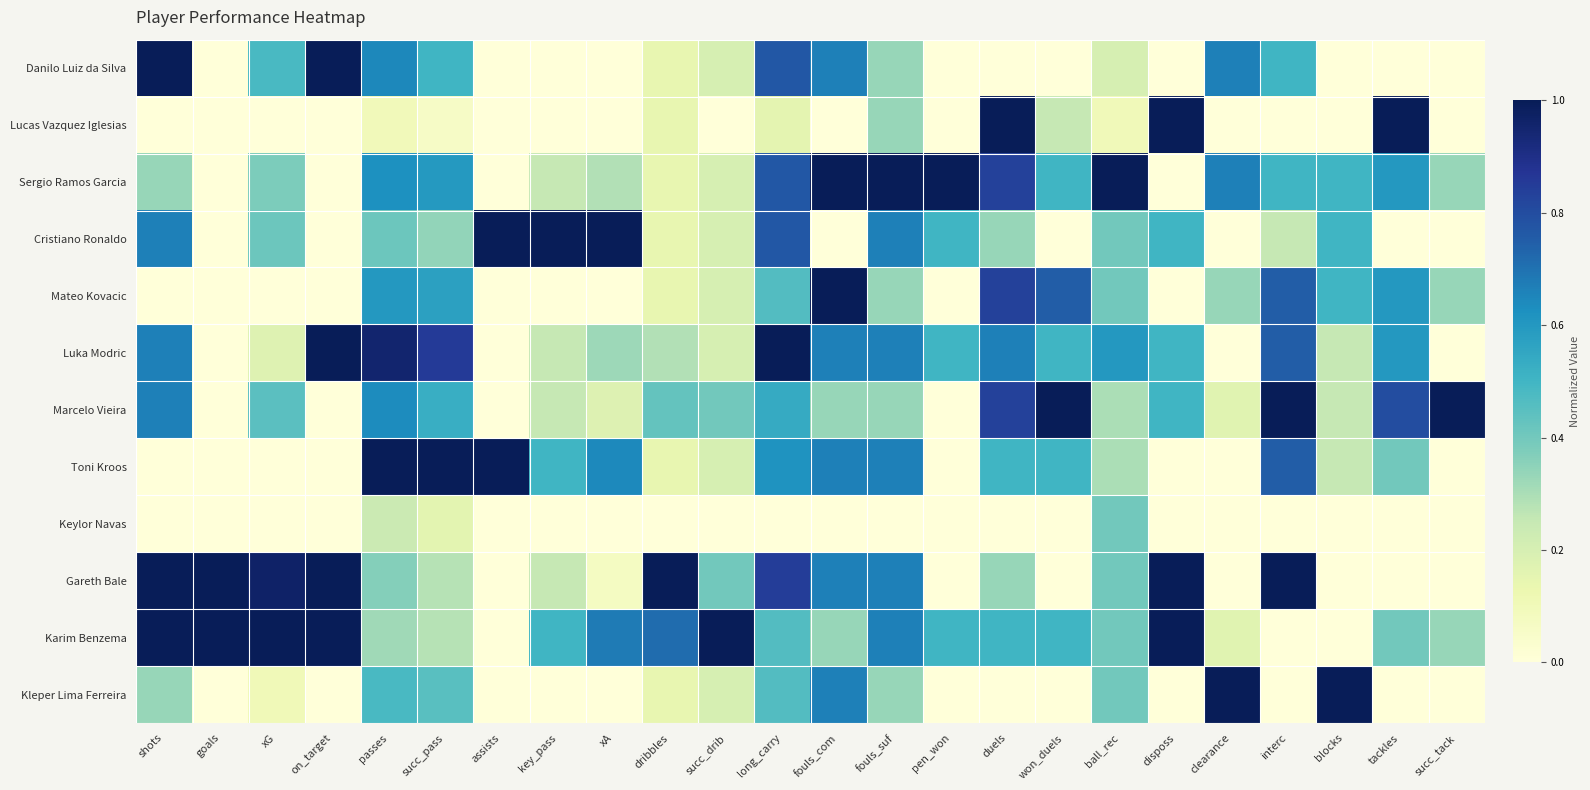

Reading left to right, list all the values displayed in this chart.

Danilo Luiz da Silva: shots=1.0	goals=0.0	xG=0.5	on_target=1.0	passes=0.6	succ_pass=0.5	assists=0.0	key_pass=0.0	xA=0.0	dribbles=0.1	succ_drib=0.2	long_carry=0.8	fouls_com=0.7	fouls_suf=0.3	pen_won=0.0	duels=0.0	won_duels=0.0	ball_rec=0.2	disposs=0.0	clearance=0.7	interc=0.5	blocks=0.0	tackles=0.0	succ_tack=0.0
Lucas Vazquez Iglesias: shots=0.0	goals=0.0	xG=0.0	on_target=0.0	passes=0.1	succ_pass=0.1	assists=0.0	key_pass=0.0	xA=0.0	dribbles=0.1	succ_drib=0.0	long_carry=0.2	fouls_com=0.0	fouls_suf=0.3	pen_won=0.0	duels=1.0	won_duels=0.2	ball_rec=0.1	disposs=1.0	clearance=0.0	interc=0.0	blocks=0.0	tackles=1.0	succ_tack=0.0
Sergio Ramos Garcia: shots=0.3	goals=0.0	xG=0.4	on_target=0.0	passes=0.6	succ_pass=0.6	assists=0.0	key_pass=0.2	xA=0.3	dribbles=0.1	succ_drib=0.2	long_carry=0.8	fouls_com=1.0	fouls_suf=1.0	pen_won=1.0	duels=0.8	won_duels=0.5	ball_rec=1.0	disposs=0.0	clearance=0.7	interc=0.5	blocks=0.5	tackles=0.6	succ_tack=0.3
Cristiano Ronaldo: shots=0.7	goals=0.0	xG=0.4	on_target=0.0	passes=0.4	succ_pass=0.3	assists=1.0	key_pass=1.0	xA=1.0	dribbles=0.1	succ_drib=0.2	long_carry=0.8	fouls_com=0.0	fouls_suf=0.7	pen_won=0.5	duels=0.3	won_duels=0.0	ball_rec=0.4	disposs=0.5	clearance=0.0	interc=0.2	blocks=0.5	tackles=0.0	succ_tack=0.0
Mateo Kovacic: shots=0.0	goals=0.0	xG=0.0	on_target=0.0	passes=0.6	succ_pass=0.6	assists=0.0	key_pass=0.0	xA=0.0	dribbles=0.1	succ_drib=0.2	long_carry=0.5	fouls_com=1.0	fouls_suf=0.3	pen_won=0.0	duels=0.8	won_duels=0.8	ball_rec=0.4	disposs=0.0	clearance=0.3	interc=0.8	blocks=0.5	tackles=0.6	succ_tack=0.3
Luka Modric: shots=0.7	goals=0.0	xG=0.2	on_target=1.0	passes=1.0	succ_pass=0.9	assists=0.0	key_pass=0.2	xA=0.3	dribbles=0.3	succ_drib=0.2	long_carry=1.0	fouls_com=0.7	fouls_suf=0.7	pen_won=0.5	duels=0.7	won_duels=0.5	ball_rec=0.6	disposs=0.5	clearance=0.0	interc=0.8	blocks=0.2	tackles=0.6	succ_tack=0.0
Marcelo Vieira: shots=0.7	goals=0.0	xG=0.4	on_target=0.0	passes=0.6	succ_pass=0.5	assists=0.0	key_pass=0.2	xA=0.2	dribbles=0.4	succ_drib=0.4	long_carry=0.5	fouls_com=0.3	fouls_suf=0.3	pen_won=0.0	duels=0.8	won_duels=1.0	ball_rec=0.3	disposs=0.5	clearance=0.2	interc=1.0	blocks=0.2	tackles=0.8	succ_tack=1.0
Toni Kroos: shots=0.0	goals=0.0	xG=0.0	on_target=0.0	passes=1.0	succ_pass=1.0	assists=1.0	key_pass=0.5	xA=0.6	dribbles=0.1	succ_drib=0.2	long_carry=0.6	fouls_com=0.7	fouls_suf=0.7	pen_won=0.0	duels=0.5	won_duels=0.5	ball_rec=0.3	disposs=0.0	clearance=0.0	interc=0.8	blocks=0.2	tackles=0.4	succ_tack=0.0
Keylor Navas: shots=0.0	goals=0.0	xG=0.0	on_target=0.0	passes=0.2	succ_pass=0.2	assists=0.0	key_pass=0.0	xA=0.0	dribbles=0.0	succ_drib=0.0	long_carry=0.0	fouls_com=0.0	fouls_suf=0.0	pen_won=0.0	duels=0.0	won_duels=0.0	ball_rec=0.4	disposs=0.0	clearance=0.0	interc=0.0	blocks=0.0	tackles=0.0	succ_tack=0.0
Gareth Bale: shots=1.0	goals=1.0	xG=1.0	on_target=1.0	passes=0.4	succ_pass=0.3	assists=0.0	key_pass=0.2	xA=0.1	dribbles=1.0	succ_drib=0.4	long_carry=0.8	fouls_com=0.7	fouls_suf=0.7	pen_won=0.0	duels=0.3	won_duels=0.0	ball_rec=0.4	disposs=1.0	clearance=0.0	interc=1.0	blocks=0.0	tackles=0.0	succ_tack=0.0
Karim Benzema: shots=1.0	goals=1.0	xG=1.0	on_target=1.0	passes=0.3	succ_pass=0.3	assists=0.0	key_pass=0.5	xA=0.7	dribbles=0.7	succ_drib=1.0	long_carry=0.5	fouls_com=0.3	fouls_suf=0.7	pen_won=0.5	duels=0.5	won_duels=0.5	ball_rec=0.4	disposs=1.0	clearance=0.2	interc=0.0	blocks=0.0	tackles=0.4	succ_tack=0.3
Kleper Lima Ferreira: shots=0.3	goals=0.0	xG=0.1	on_target=0.0	passes=0.5	succ_pass=0.5	assists=0.0	key_pass=0.0	xA=0.0	dribbles=0.1	succ_drib=0.2	long_carry=0.5	fouls_com=0.7	fouls_suf=0.3	pen_won=0.0	duels=0.0	won_duels=0.0	ball_rec=0.4	disposs=0.0	clearance=1.0	interc=0.0	blocks=1.0	tackles=0.0	succ_tack=0.0